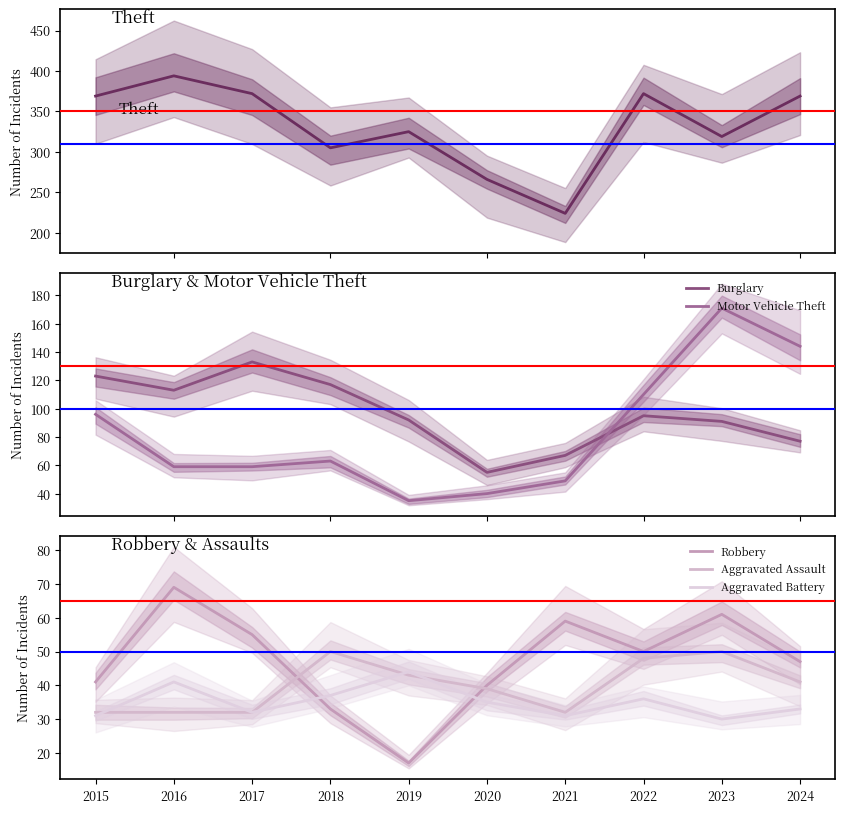

At which category is the sum across all series the highest?

2023